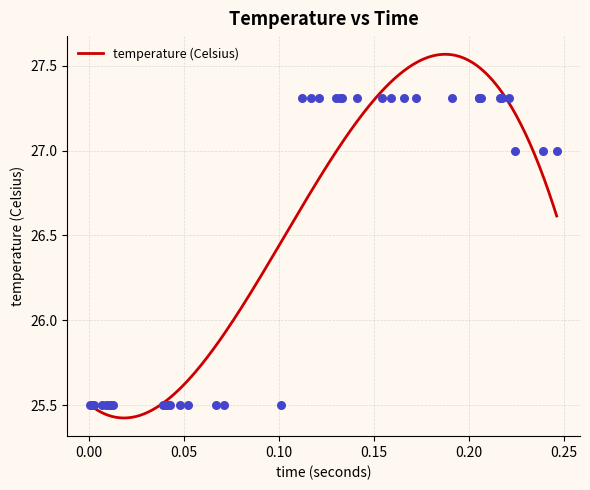

Which has a higher value, 0.04 or 0.013?

0.04